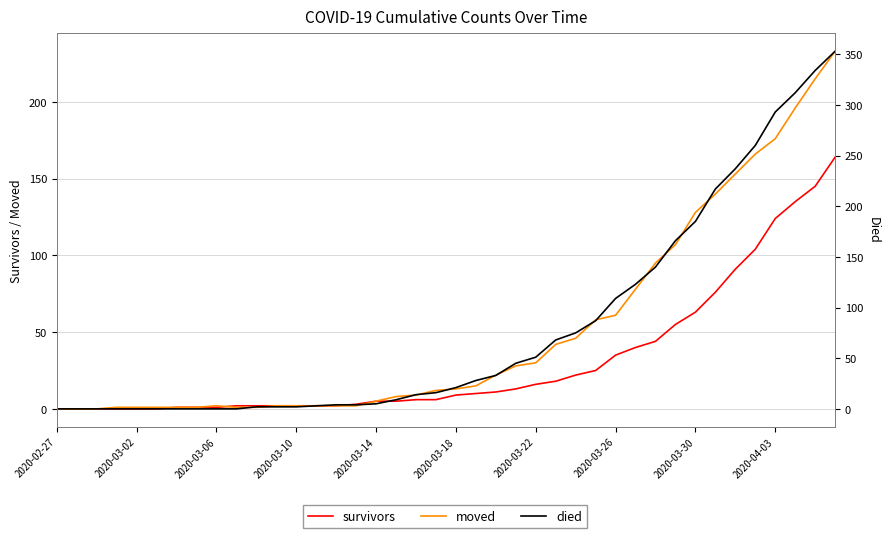

True or false: died and moved intersect in this chart.

True